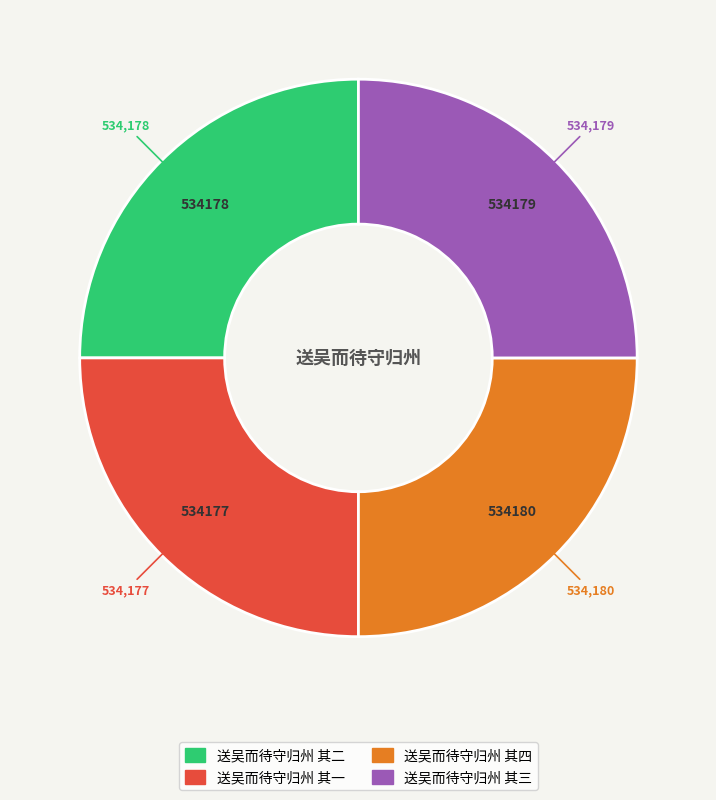

Is it true that 送吴而待守归州 其四 is 25% of the pie?

True